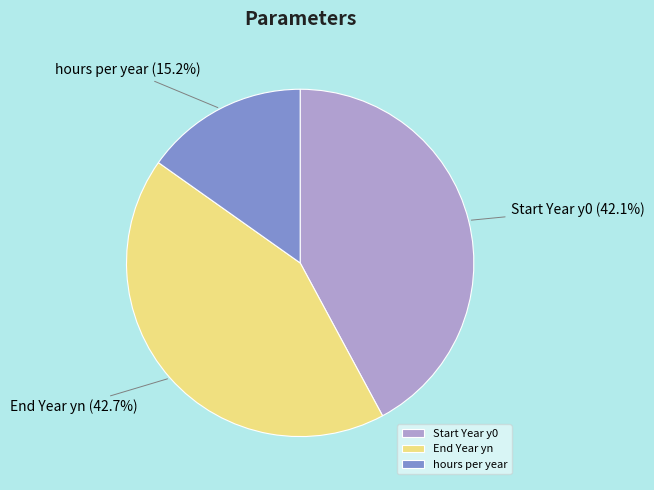

To the nearest percent, what is the combined percentage of End Year yn and hours per year?

58%